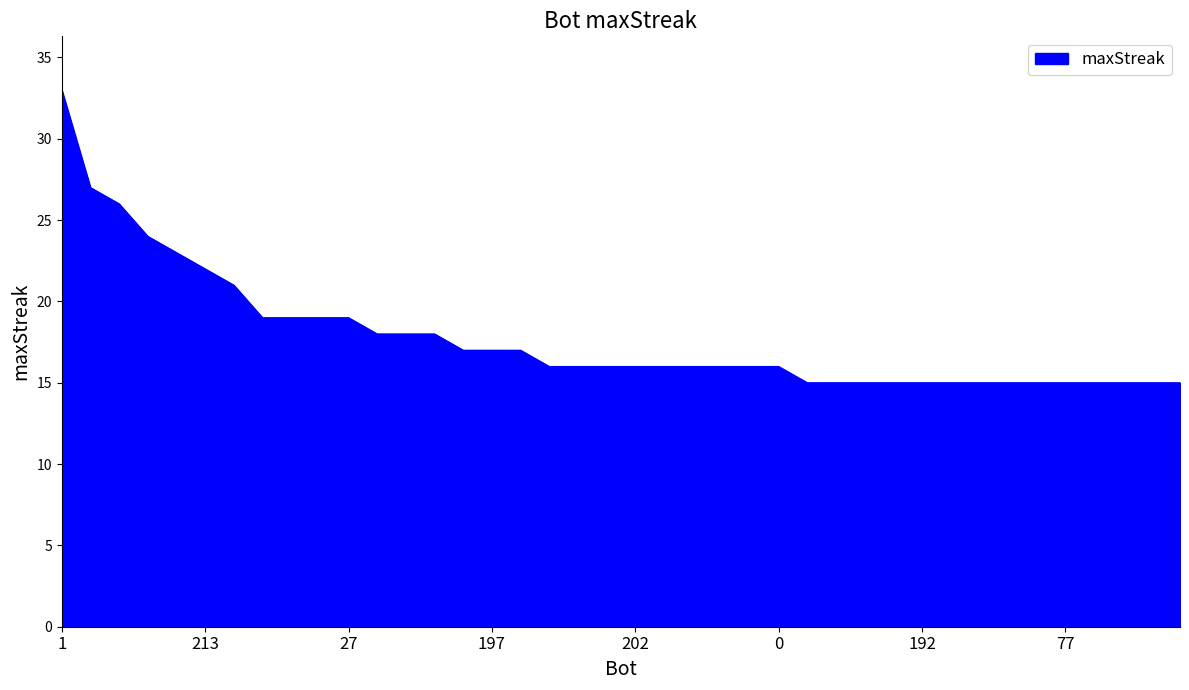

What is the difference between the maximum and minimum values?

18